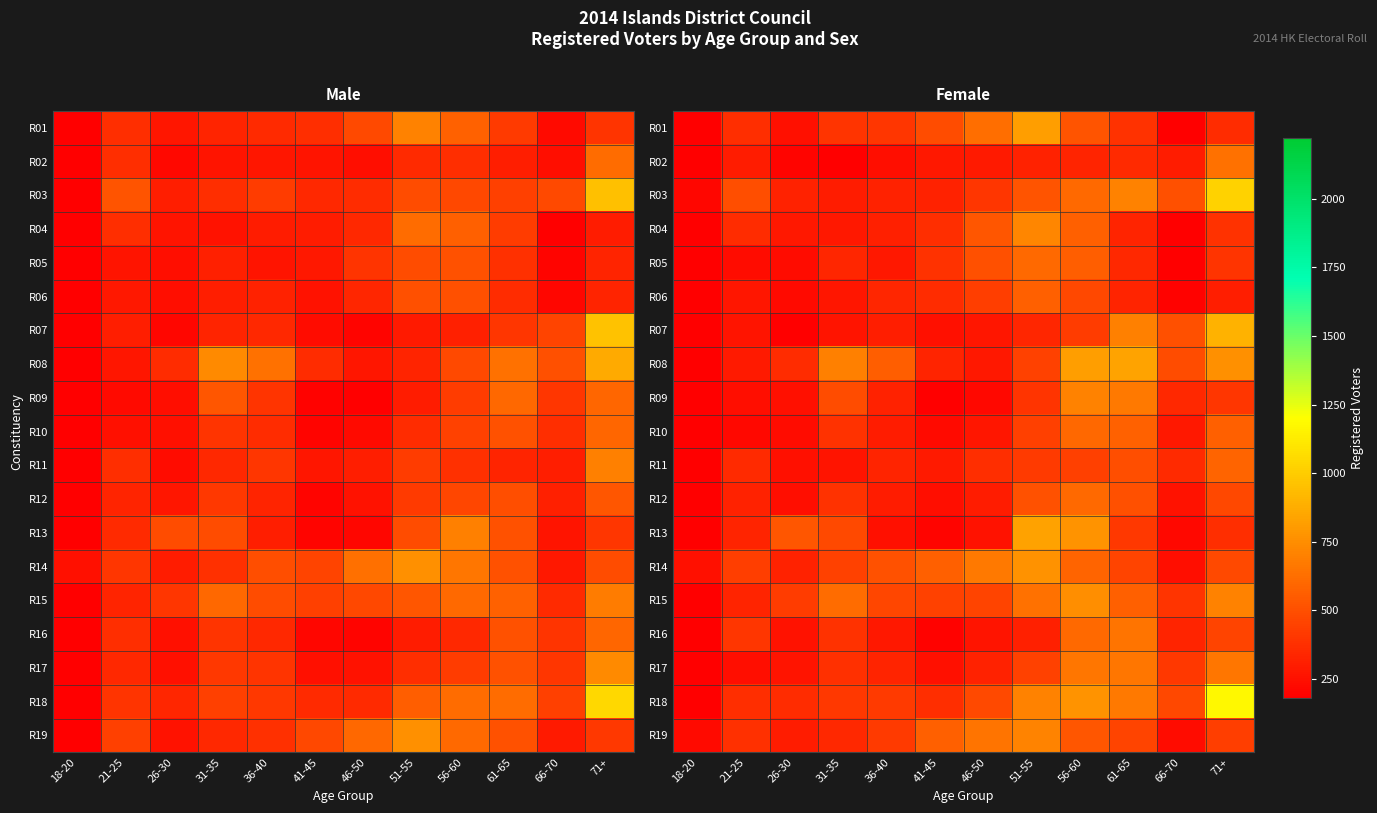

What is the difference between the second highest and second lowest values in the R07 series?

512